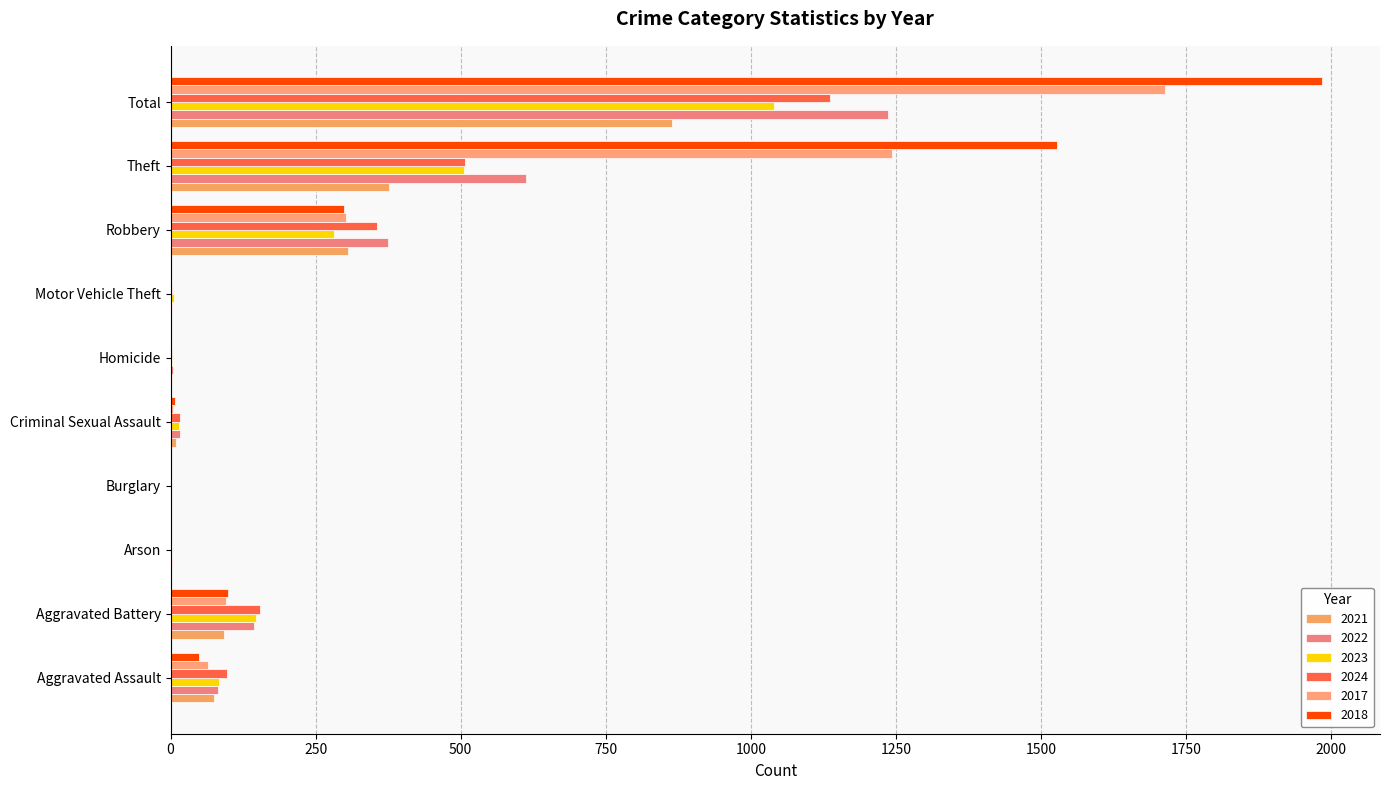

How many categories are shown in the chart?

10